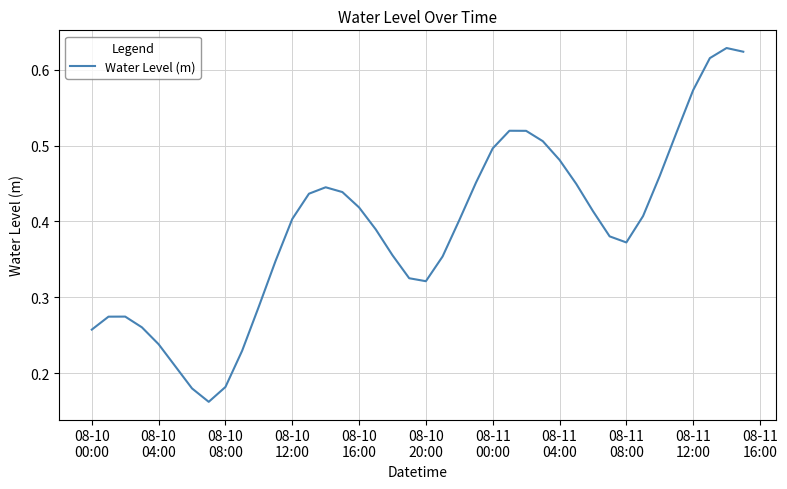

Does the chart display data point markers on the line(s)?

No